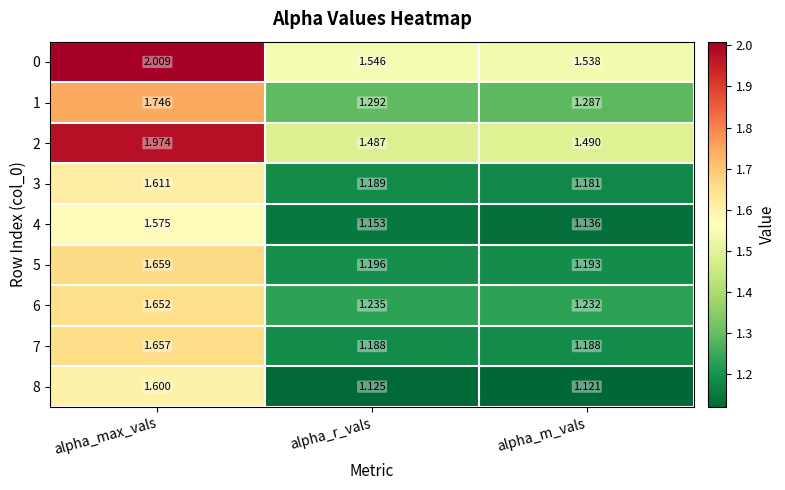

How many data points does each series have?

3